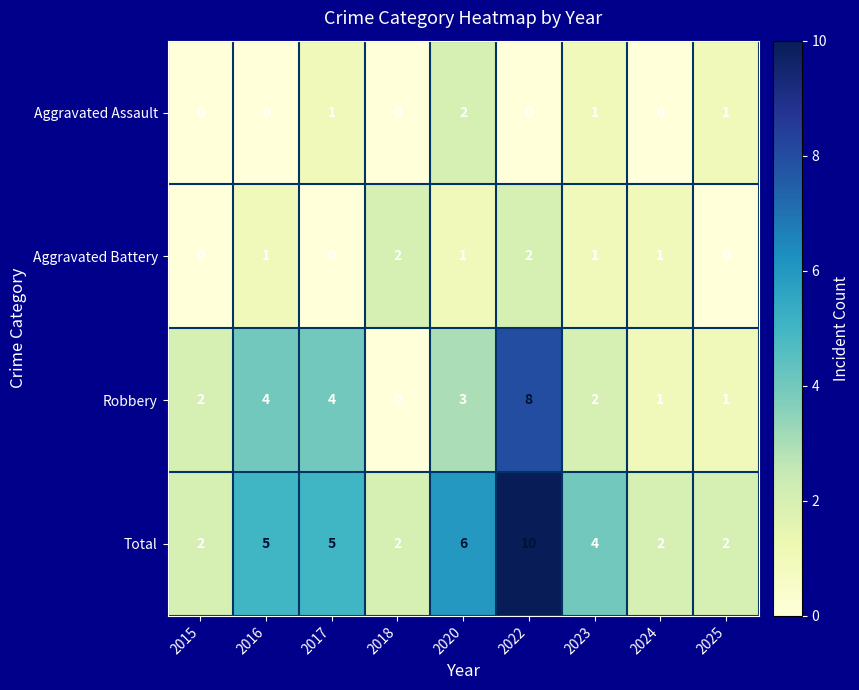

What is the difference between the highest and lowest values at 2016?

5